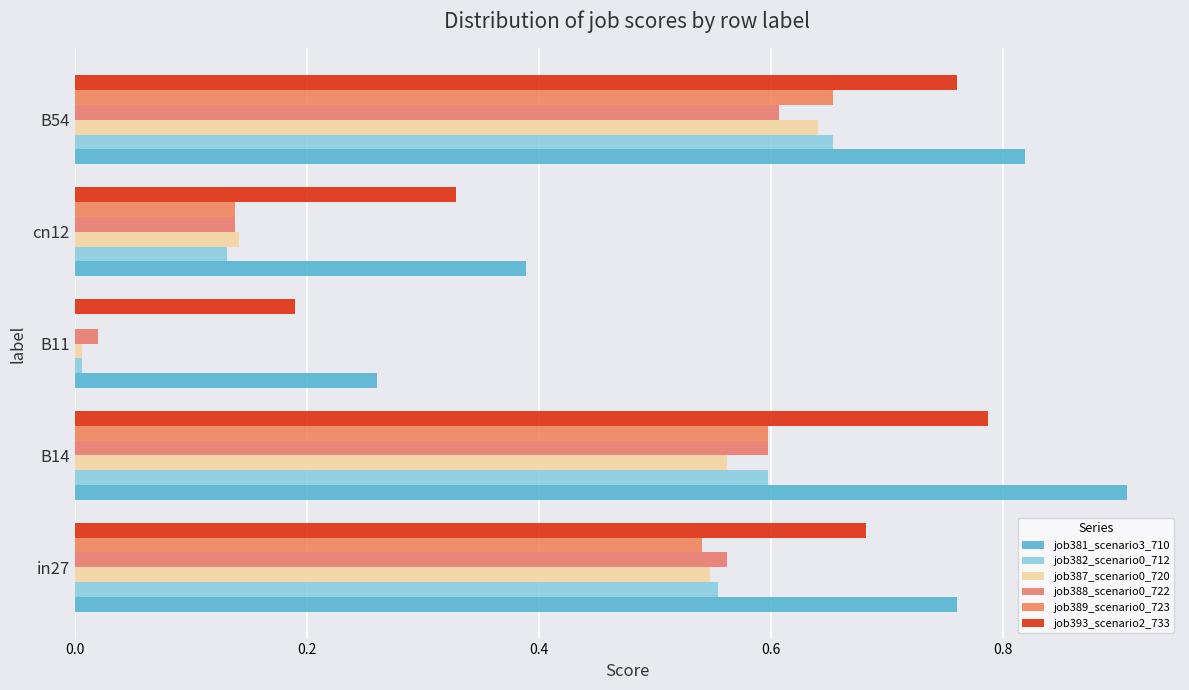

What is the value of the job389_scenario0_723 bar at the 1st from the left?

0.5